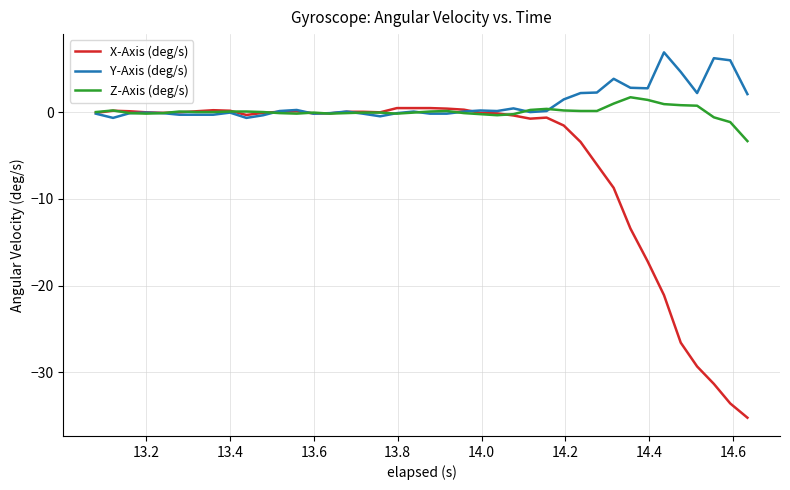

What is the minimum value for Z-Axis (deg/s)?

-3.3